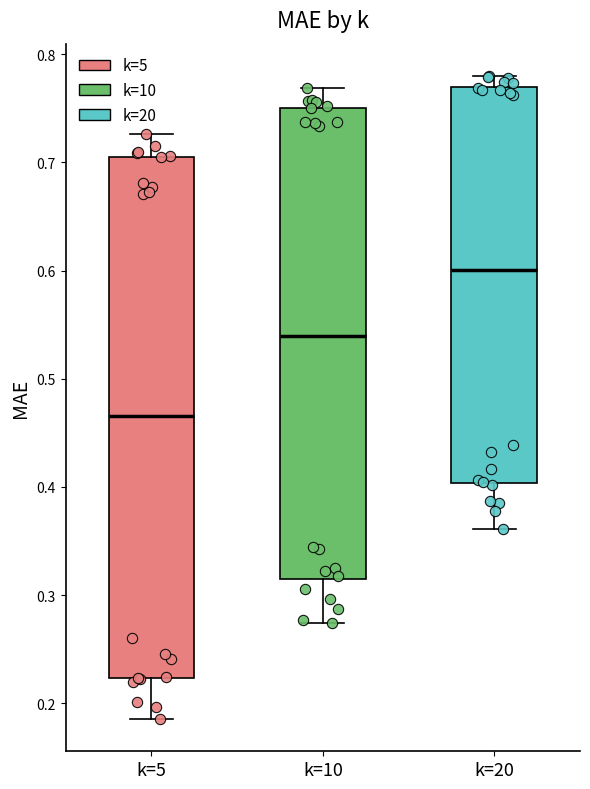

Reading left to right, transcribe this box plot: for each box, give where its median line is, the range the box spans, and where its two whiskers end, as read against the y-axis. The values are not printed on the chart, so give them approximately, as read against the axis.

k=5: median 0.47, box 0.22 to 0.71, whiskers 0.19 to 0.73
k=10: median 0.54, box 0.31 to 0.75, whiskers 0.27 to 0.77
k=20: median 0.60, box 0.40 to 0.77, whiskers 0.36 to 0.78